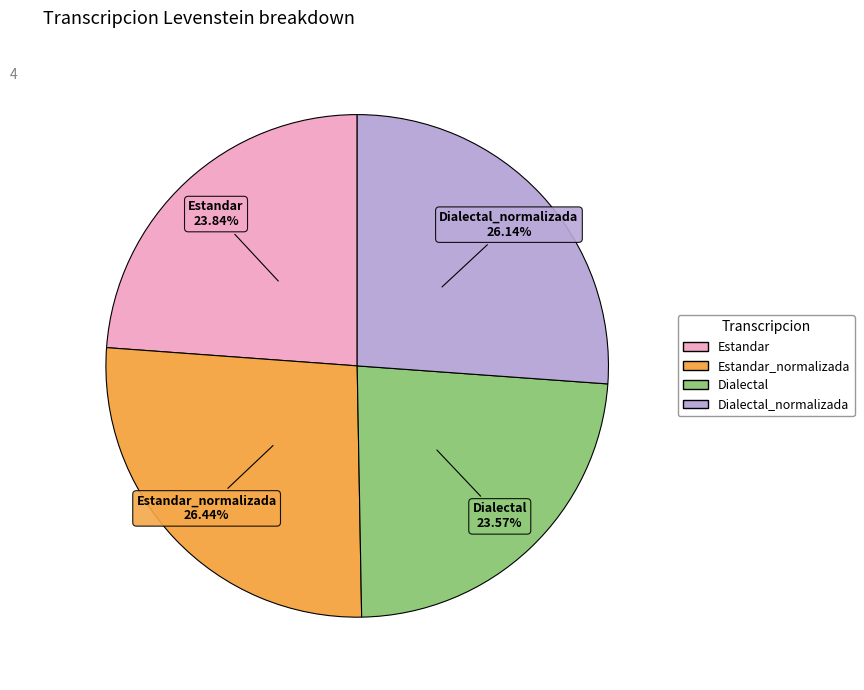

Does any single category account for the majority?

No